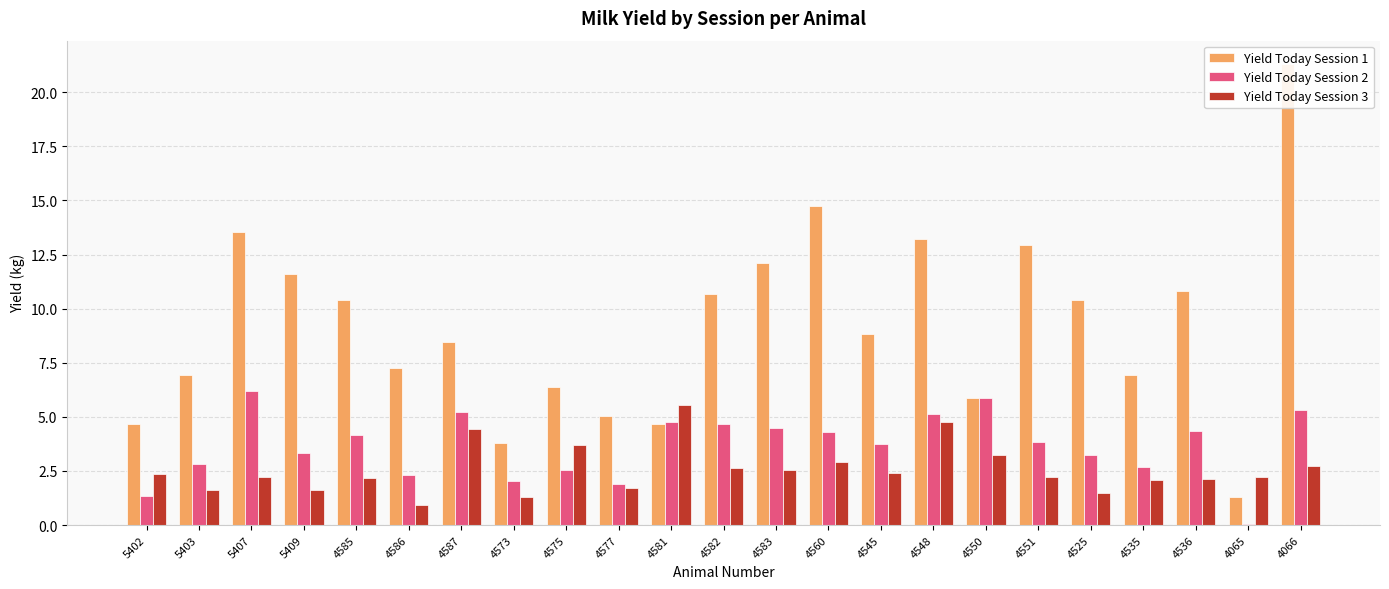

What is the label of the 6th bar from the left?

4586